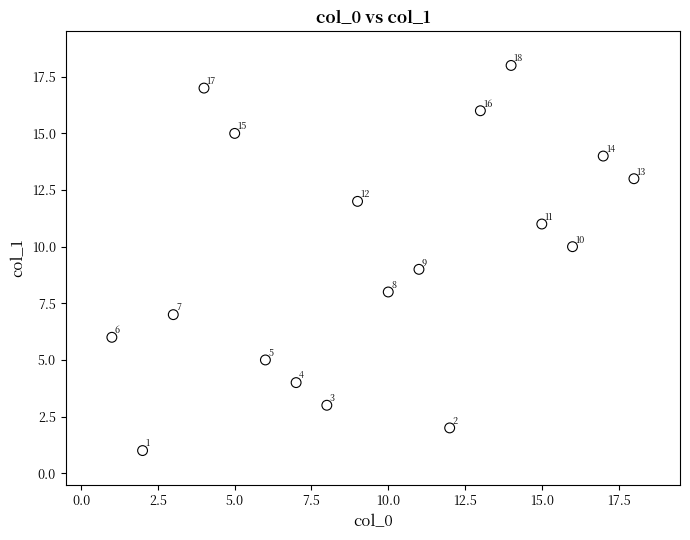

What Y value in the scatter plot is closest to 9?

9